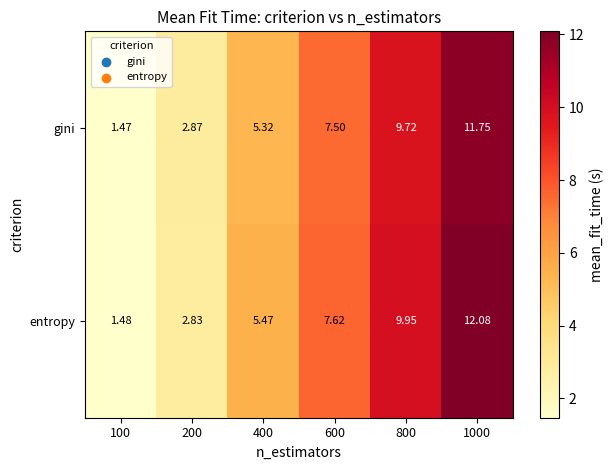

Between 600 and 1000, which series saw the biggest shift?

entropy